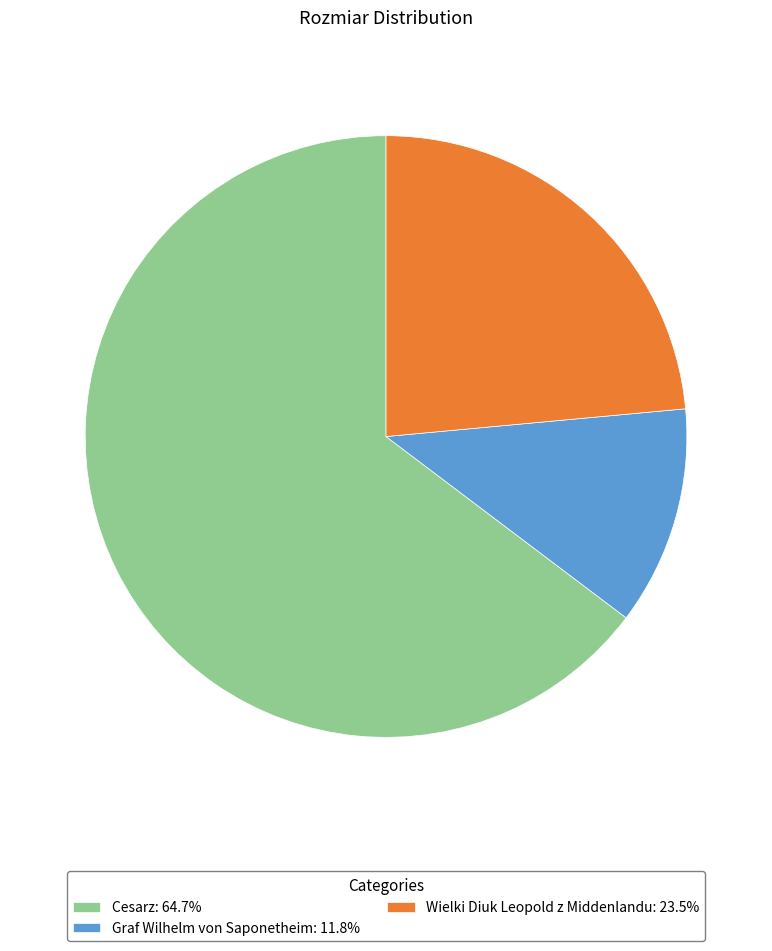

Is it true that Cesarz is 74% of the pie?

False